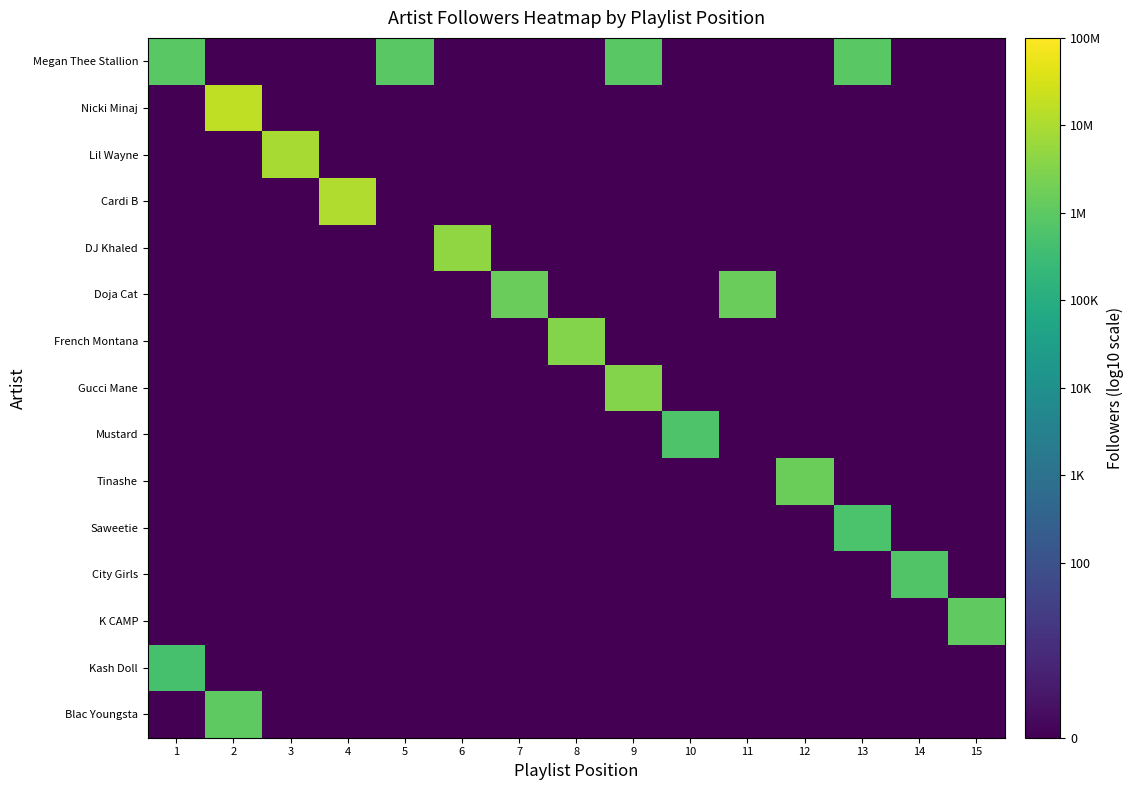

Which series changed the most between 6 and 7?

DJ Khaled